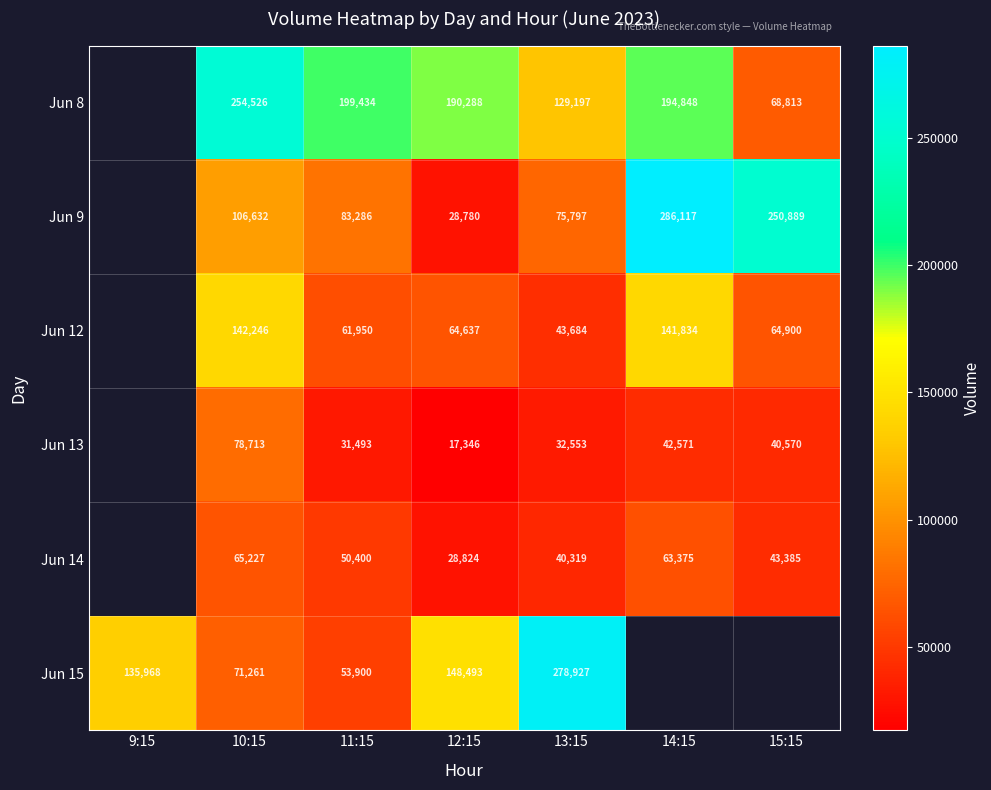

True or false: Jun 9 has a value of 250889 at 15:15.

True